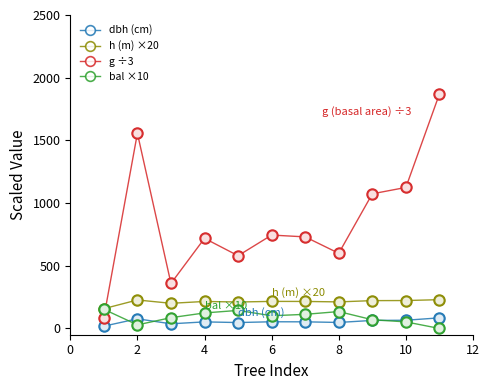

True or false: h (m) ×20 has more than 0 interior local peaks.

True